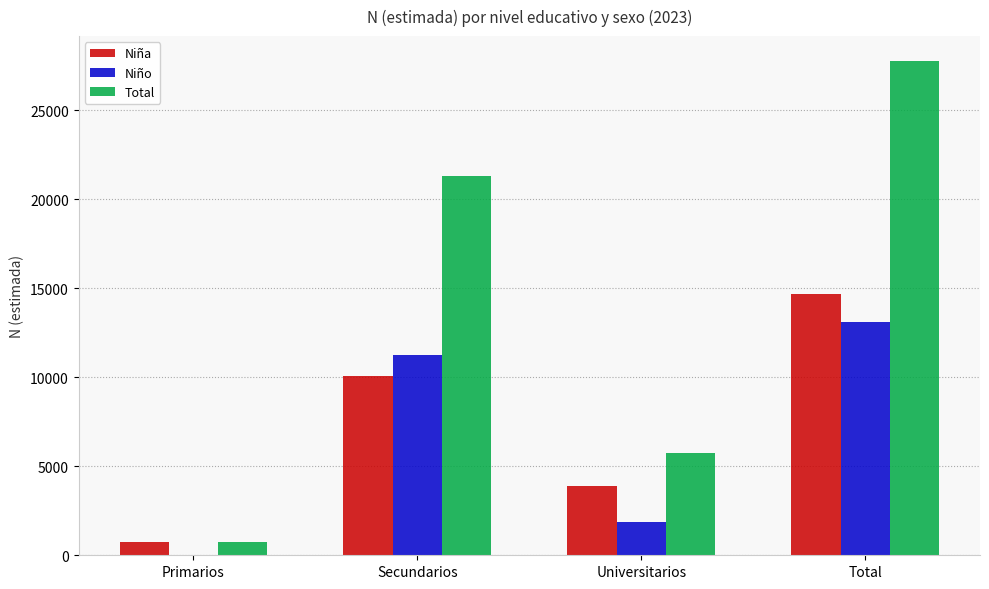

Are the bars grouped side by side (vs. stacked)?

Yes